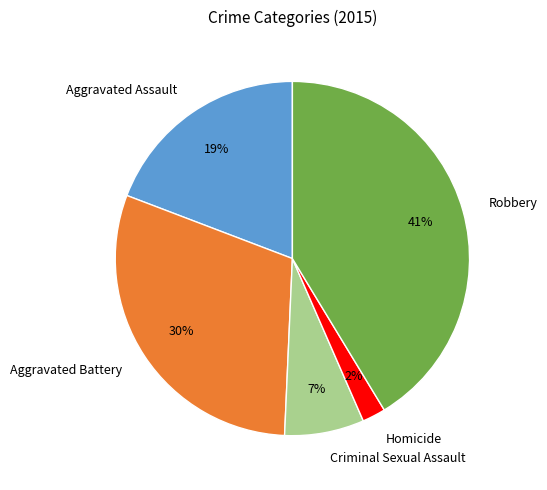

What percentage is the Robbery slice, to the nearest percent?

41%